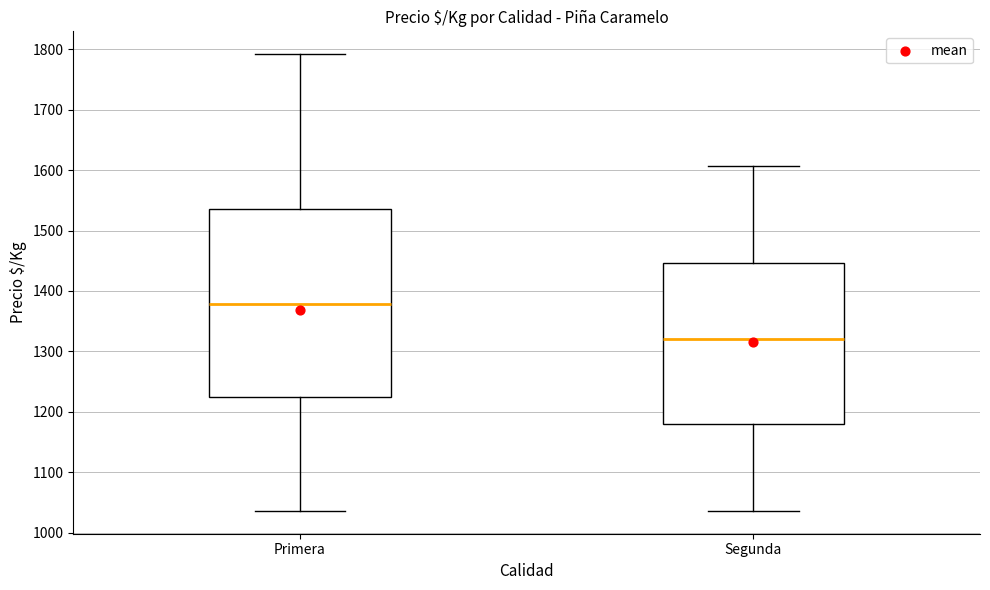

Which box is the tallest, from its lower edge to its upper edge?

Primera